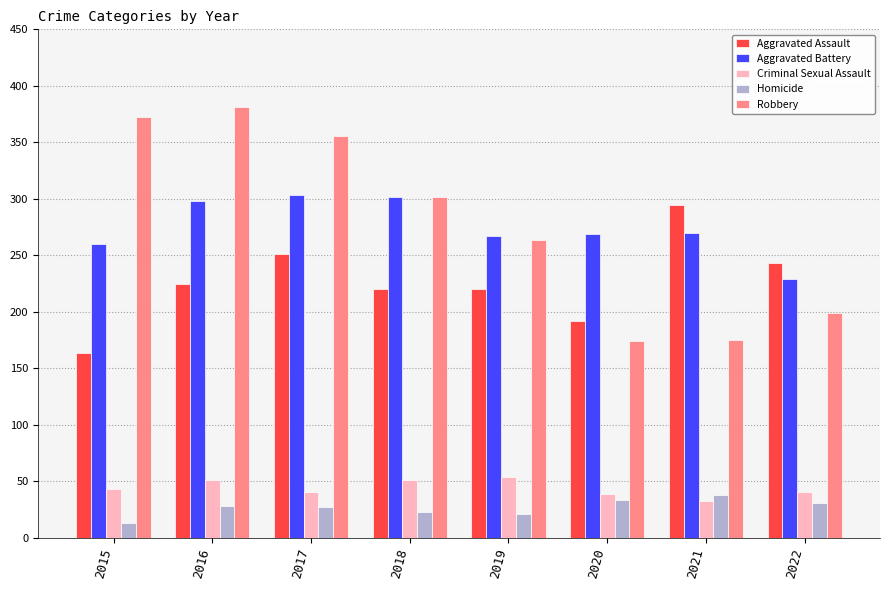

What value does the Aggravated Assault series have at 2017, to the nearest 5?

250